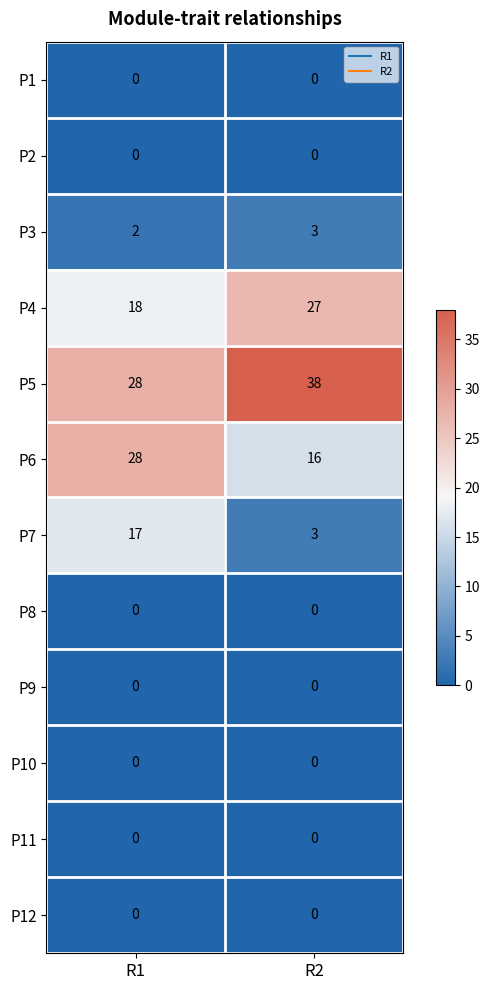

What is the maximum value shown in the chart?

38